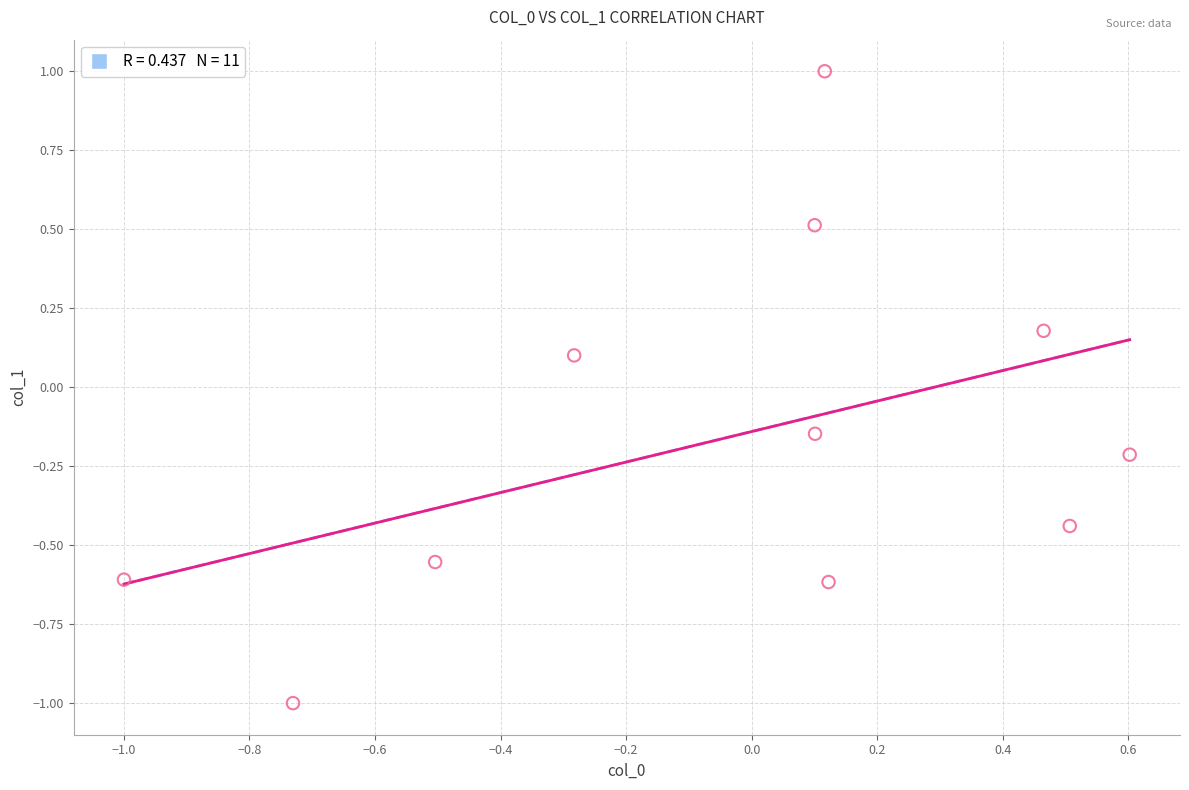

What is the range of X values (max minus min)?

1.6